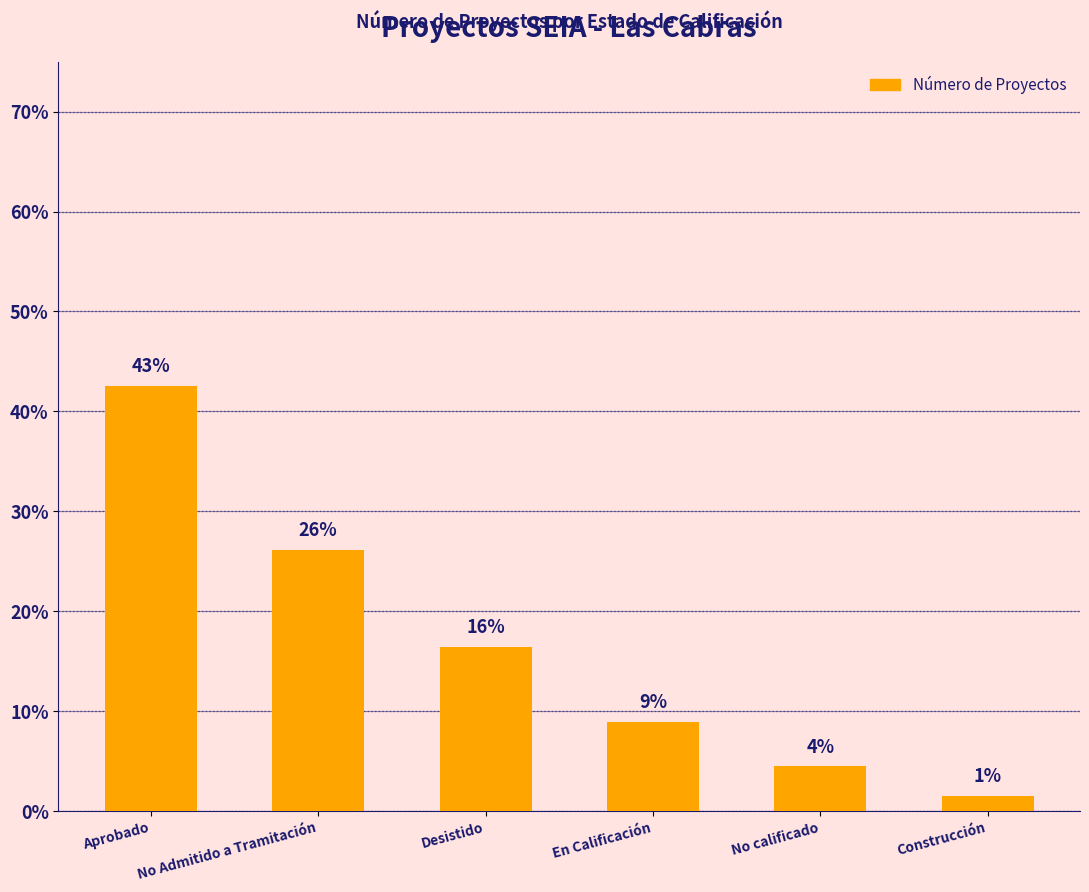

Are the bars horizontal?

No